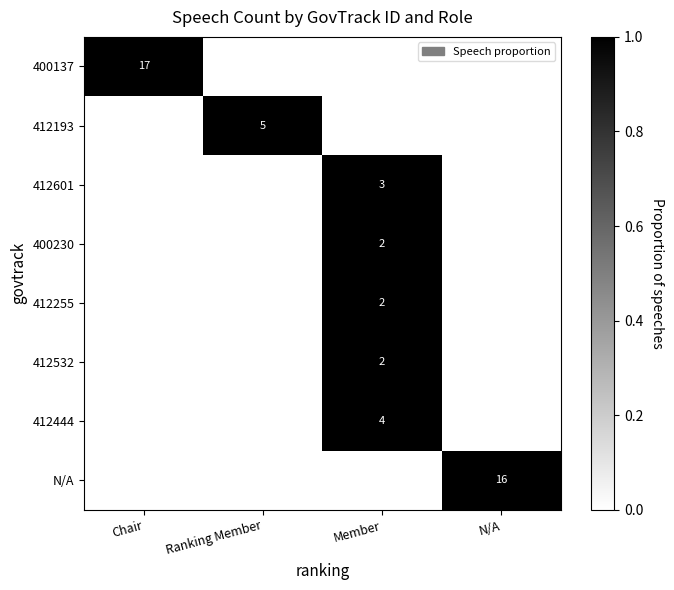

The N/A series shows 23 at N/A. True or false?

False